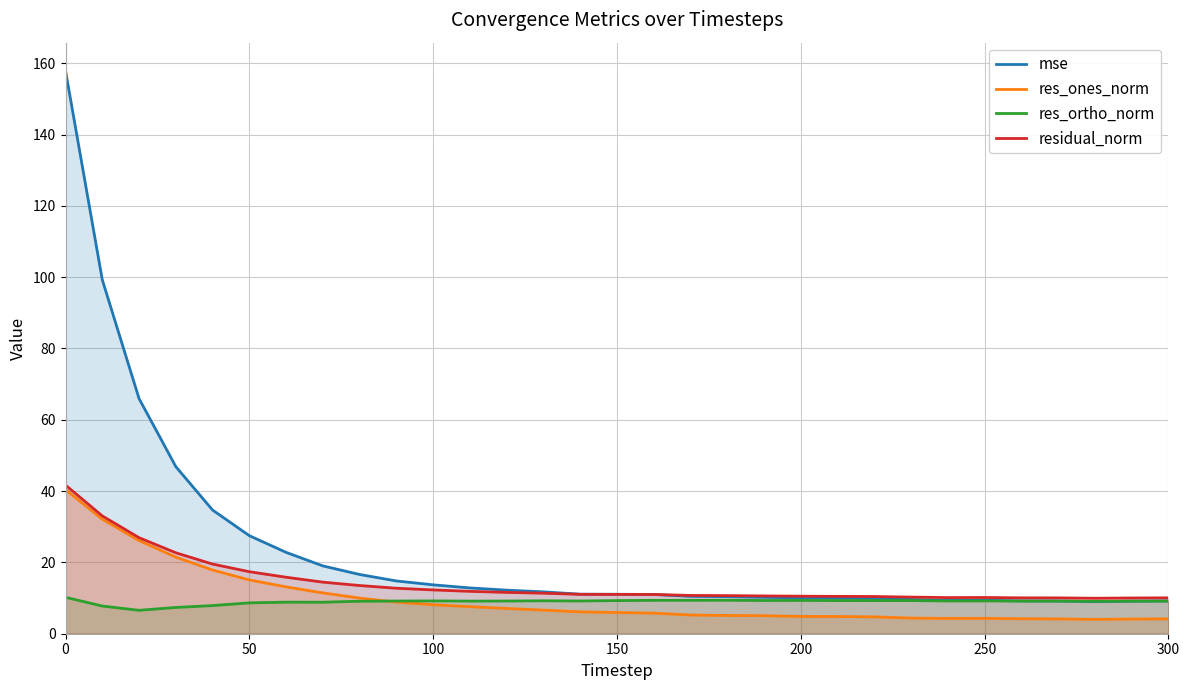

What is the greatest value displayed?

157.9